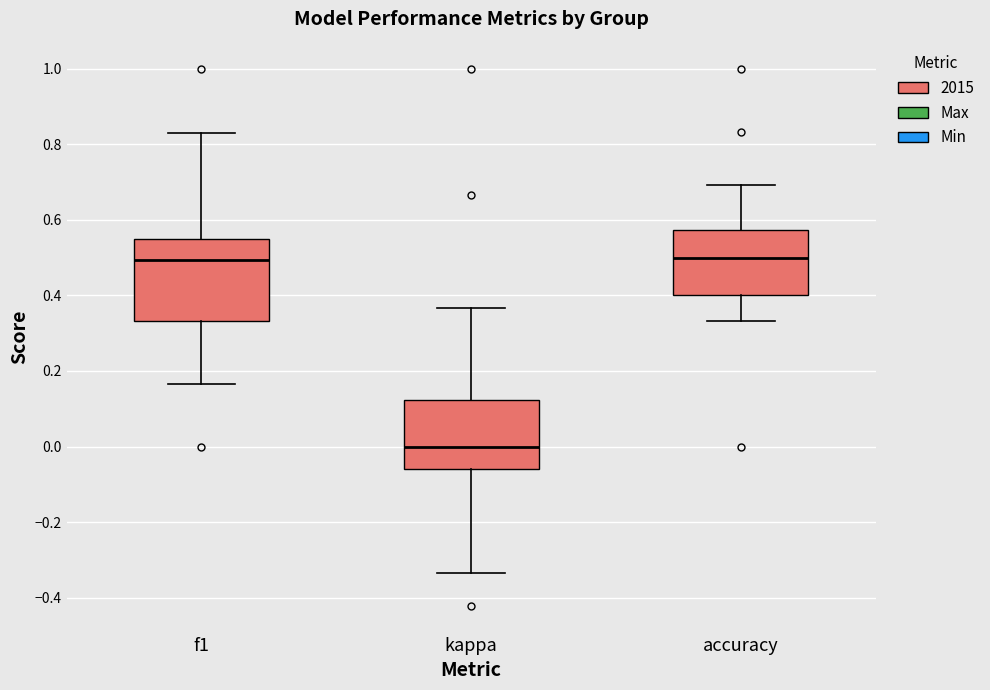

Where is the upper edge of the box for kappa on the y-axis? The values are not printed on the chart, so give them approximately, as read against the axis.

0.12